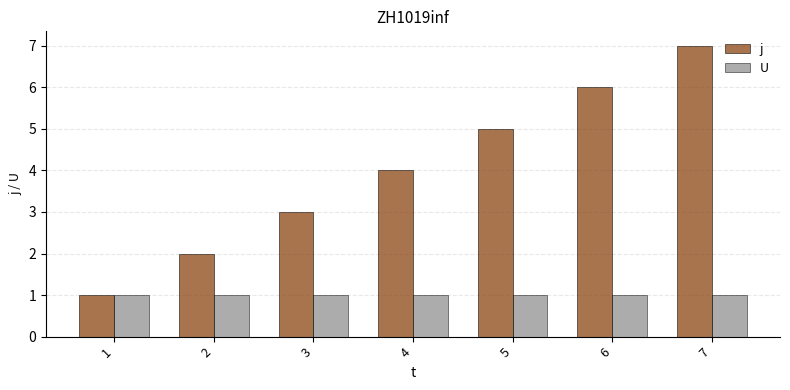

True or false: j has a value of 4 at 6.

False